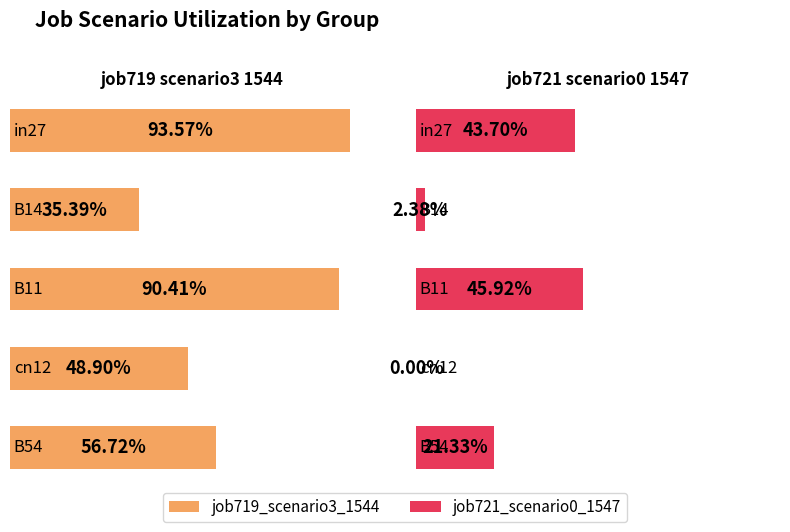

The value of job721_scenario0_1547 at cn12 is -0.3. True or false?

False